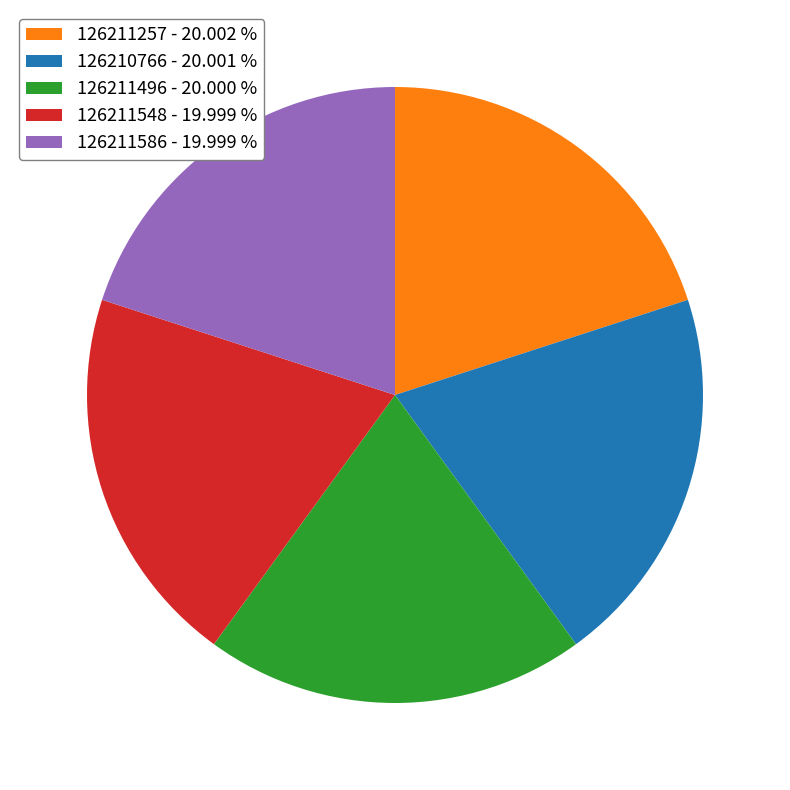

Does 126211586 - 19.999 % represent more than half of the total?

No